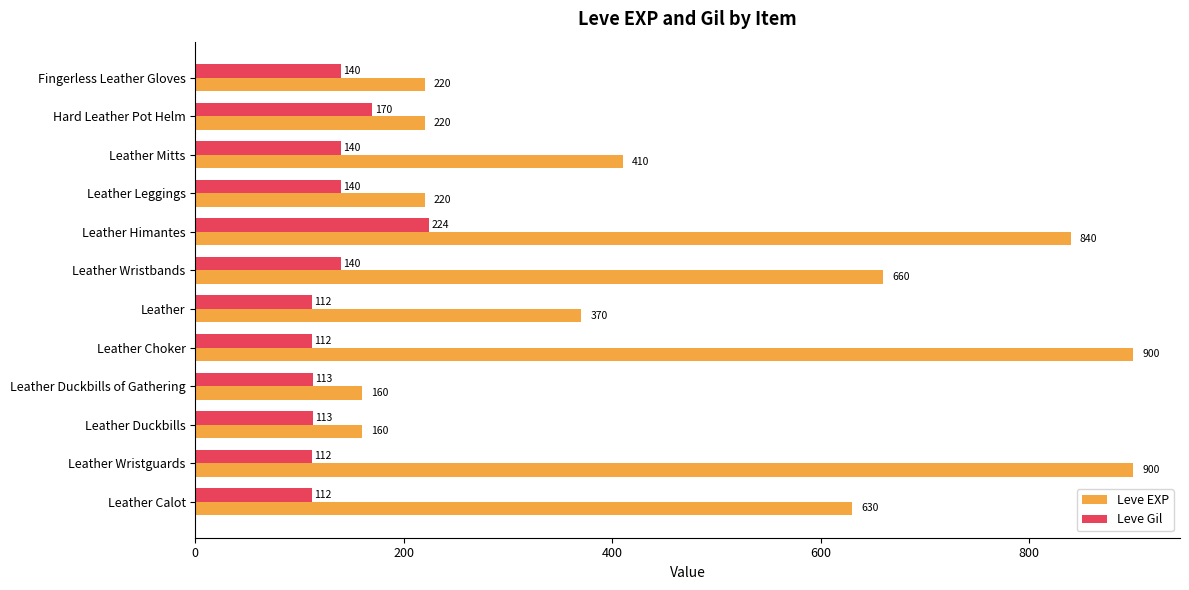

What is the maximum value for Leve Gil?

224